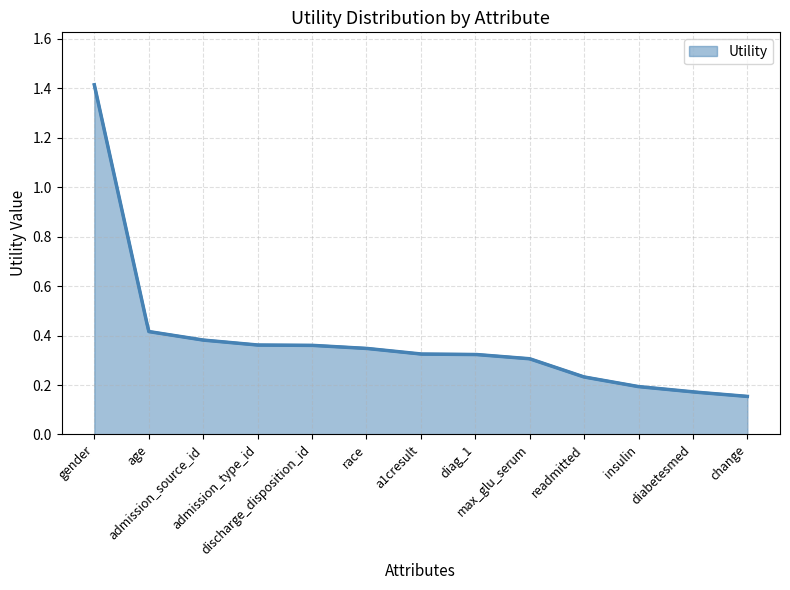

Is it true that the value at diabetesmed is 0.0?

False